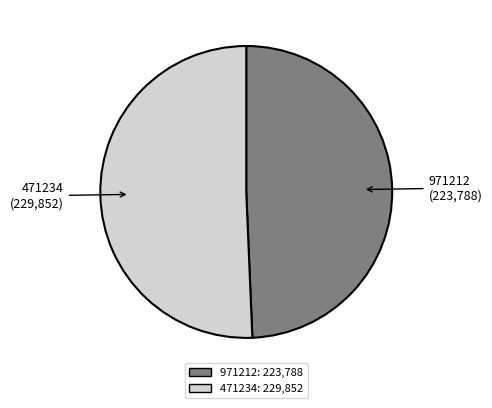

What is the smallest slice in the pie chart?

971212